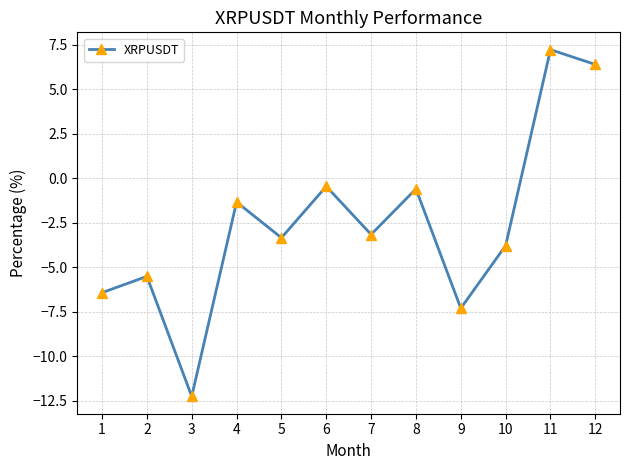

Where is the first local maximum?

2